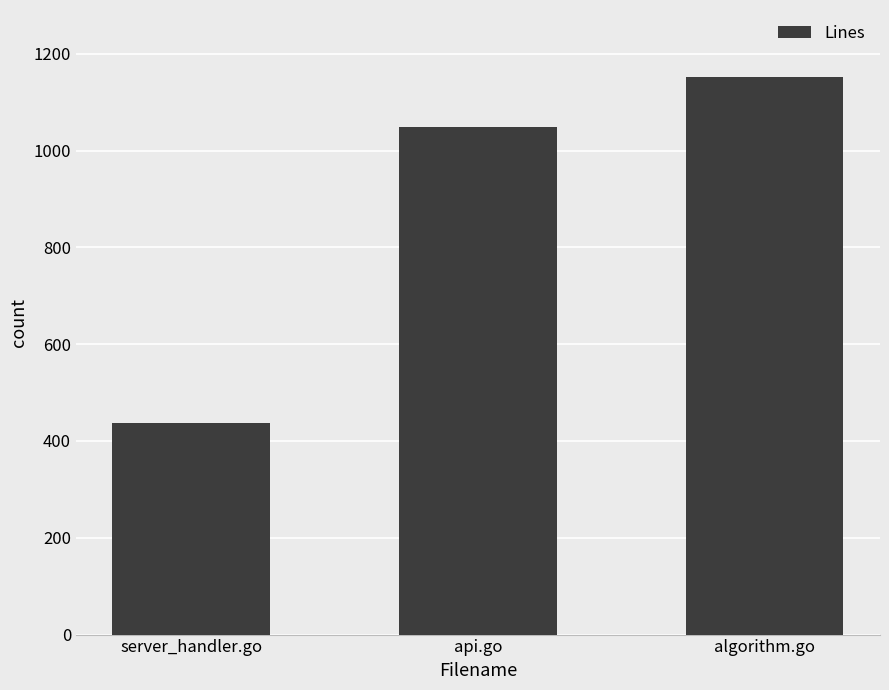

Reading left to right, transcribe all the data shown in this chart.

437	1048	1152